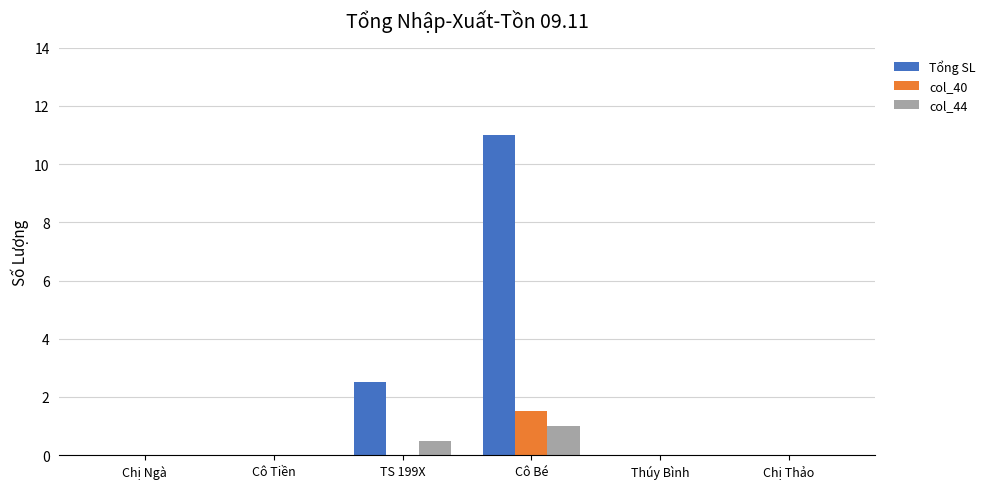

What is the difference between the Tổng SL values at TS 199X and Cô Tiền?

2.5